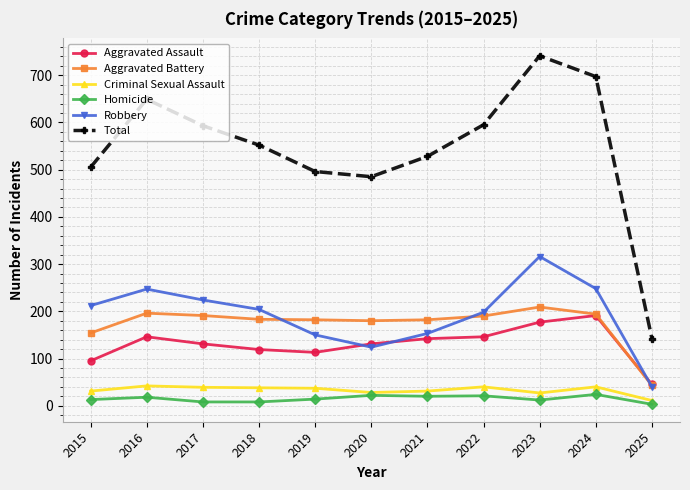

True or false: Aggravated Assault has a value of 180 at 2019.

False